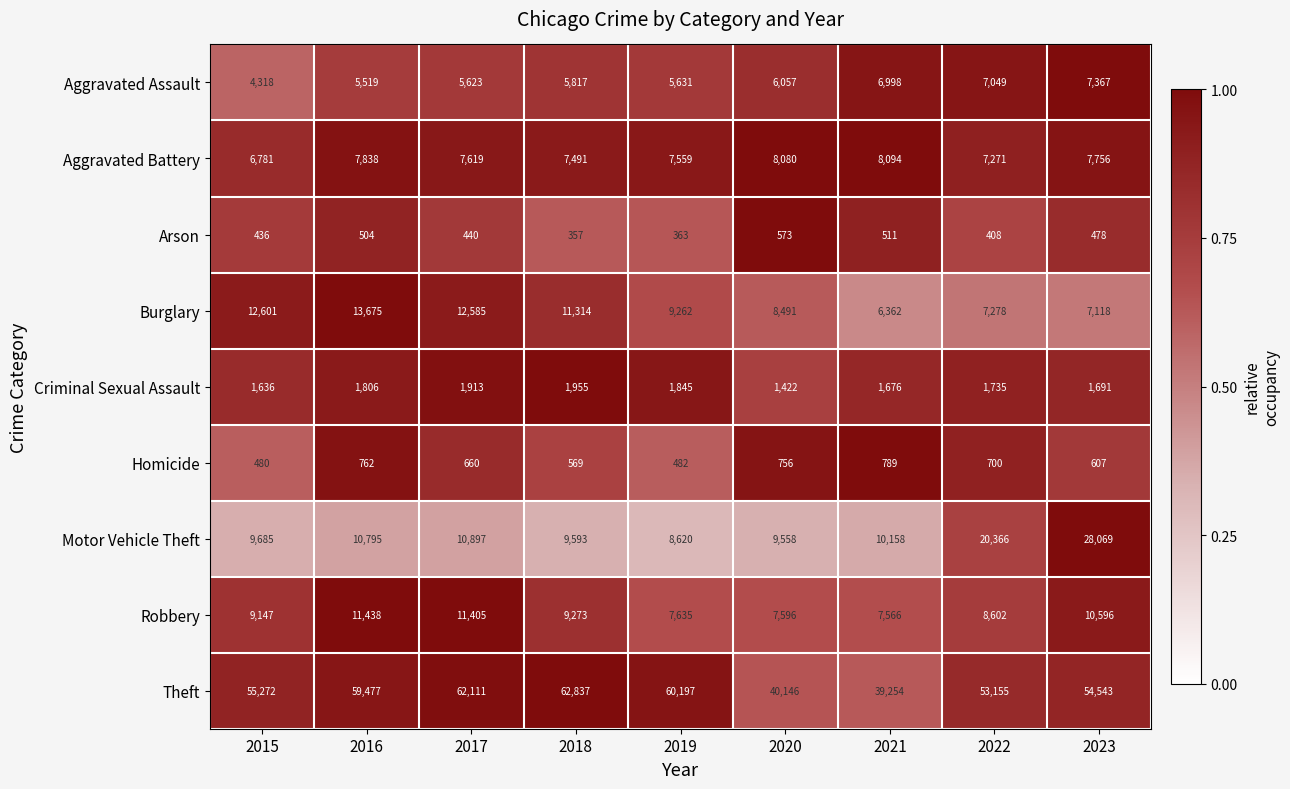

Between 2015 and 2020, which series saw the biggest shift?

Theft